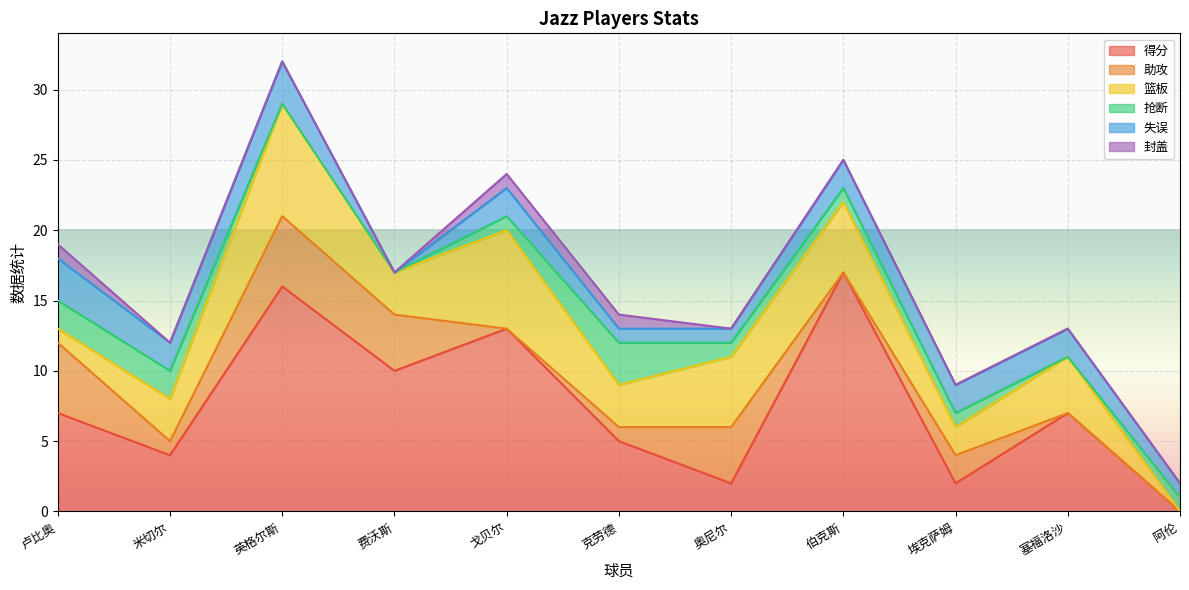

True or false: 抢断 and 封盖 cross at least once.

False